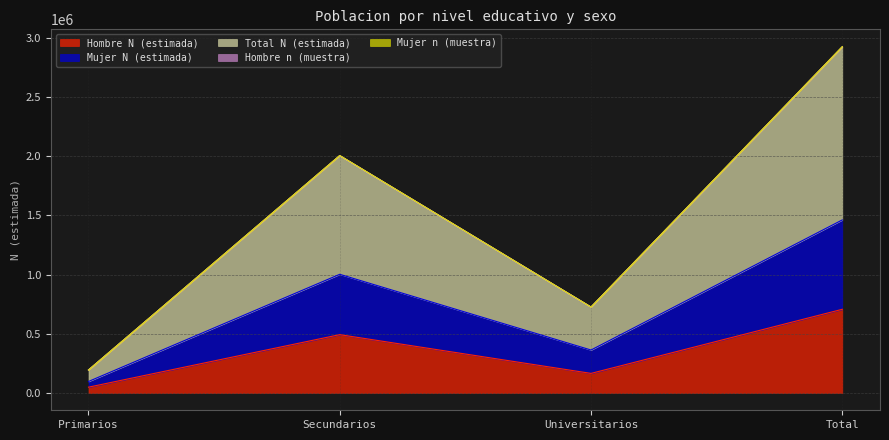

What are all the series names shown in the legend?

Hombre N (estimada), Mujer N (estimada), Total N (estimada), Hombre n (muestra), Mujer n (muestra)